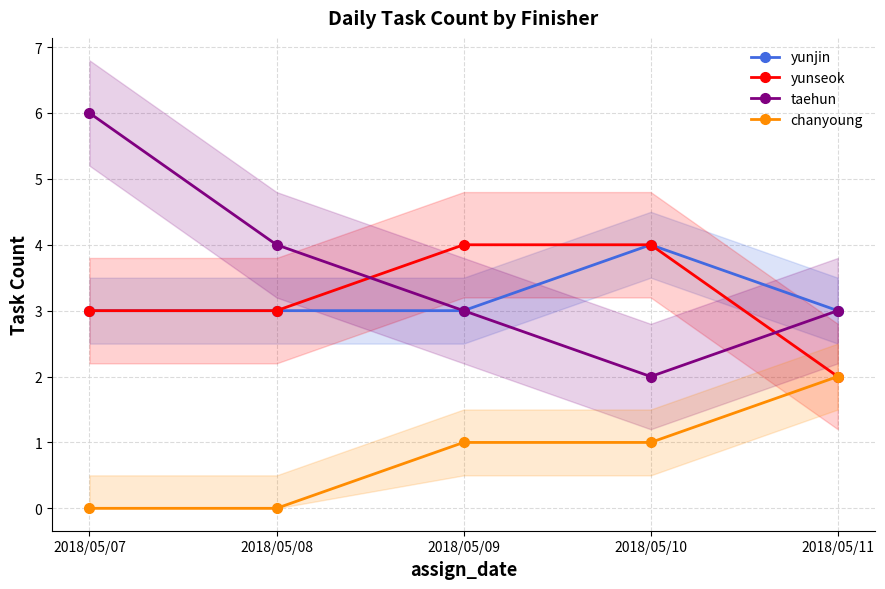

Between 2018/05/09 and 2018/05/08, which is larger?

2018/05/09